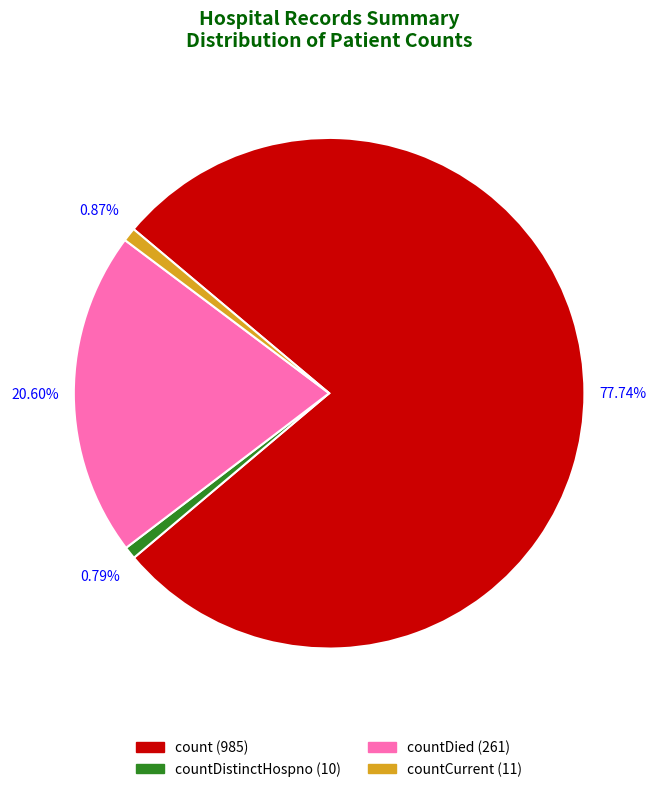

Which has a higher value, countDied (261) or countCurrent (11)?

countDied (261)